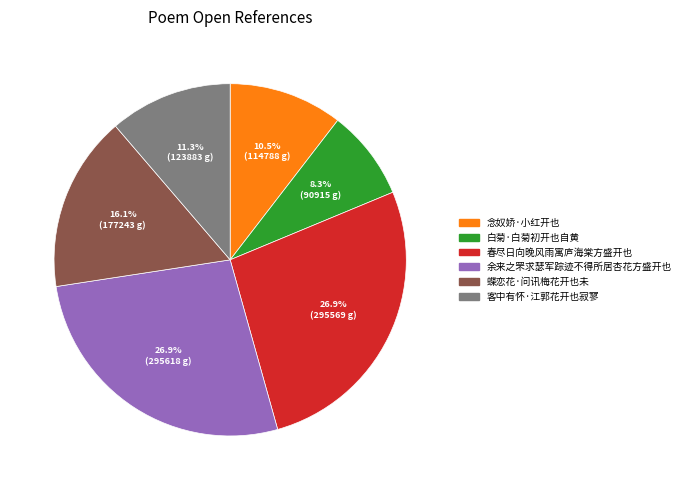

To the nearest percent, what percentage of the pie is 春尽日向晚风雨寓庐海棠方盛开也?

27%